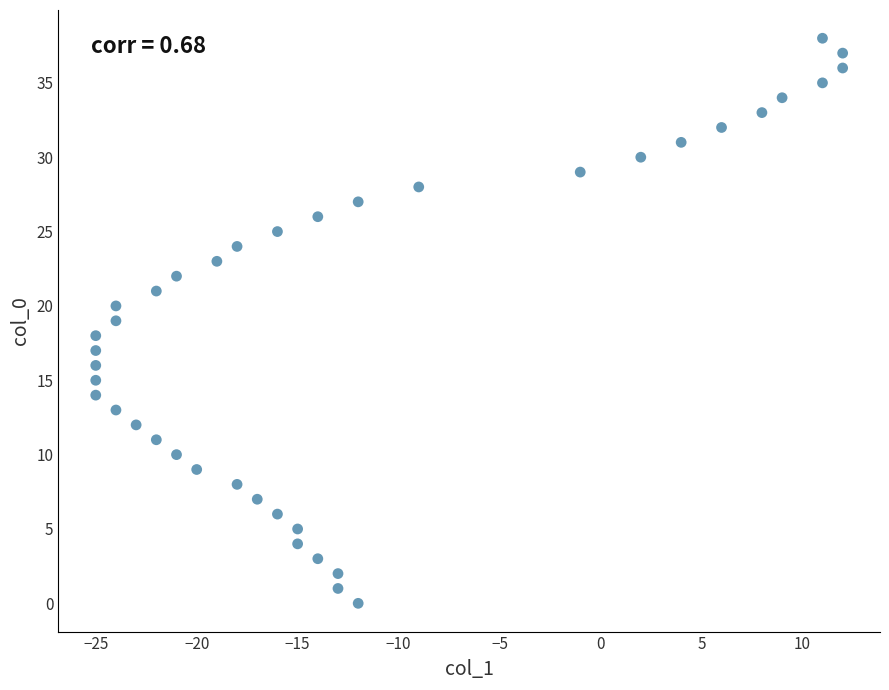

What is the range of X values (max minus min)?

37